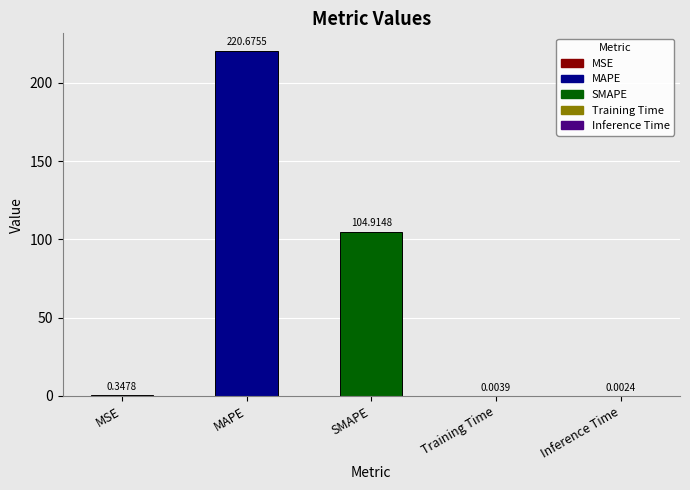

Between SMAPE and Training Time, which is larger?

SMAPE